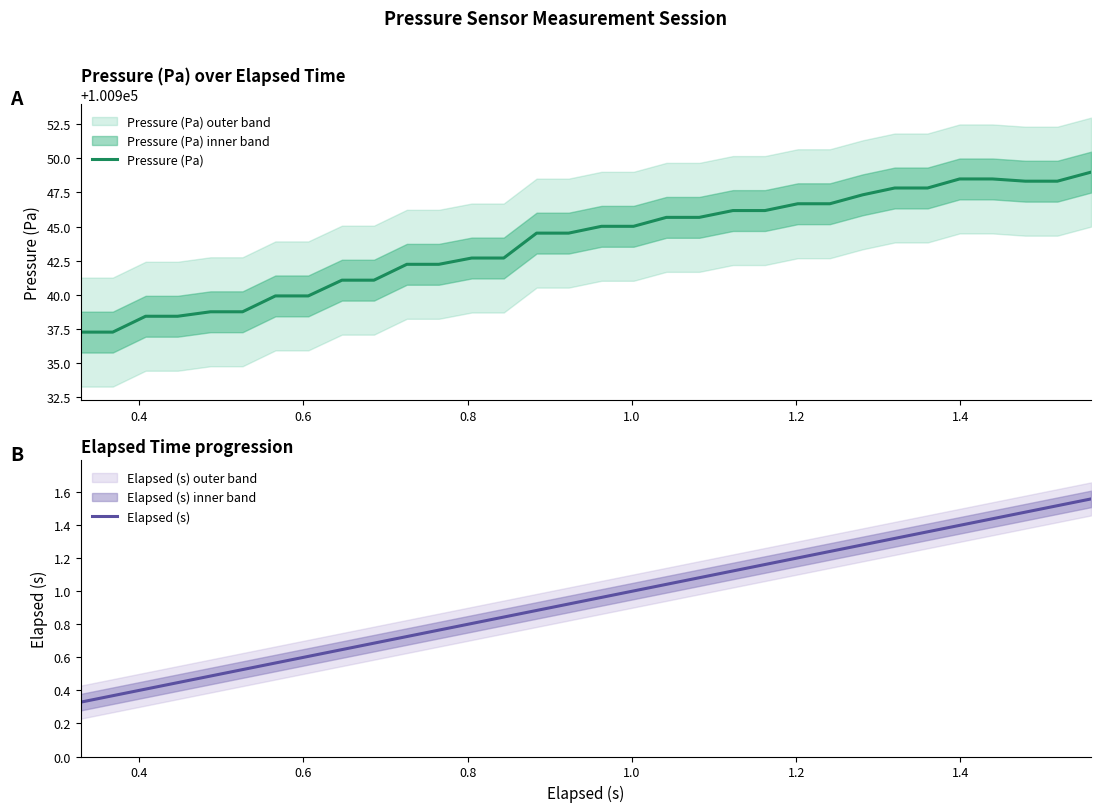

Count the number of categories in the chart.

32